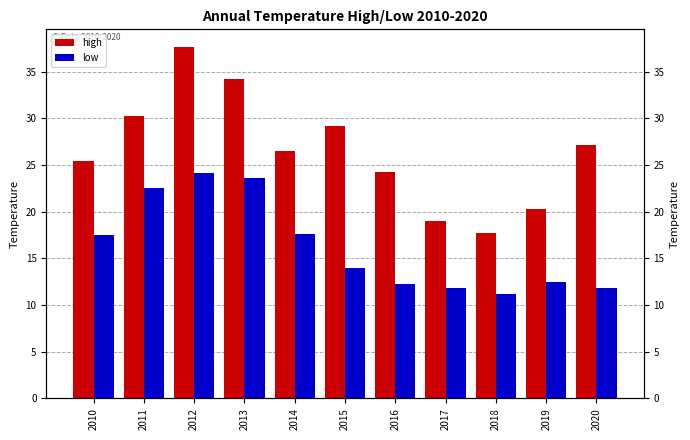

Rank the series by their maximum value, from lowest to highest.

low, high